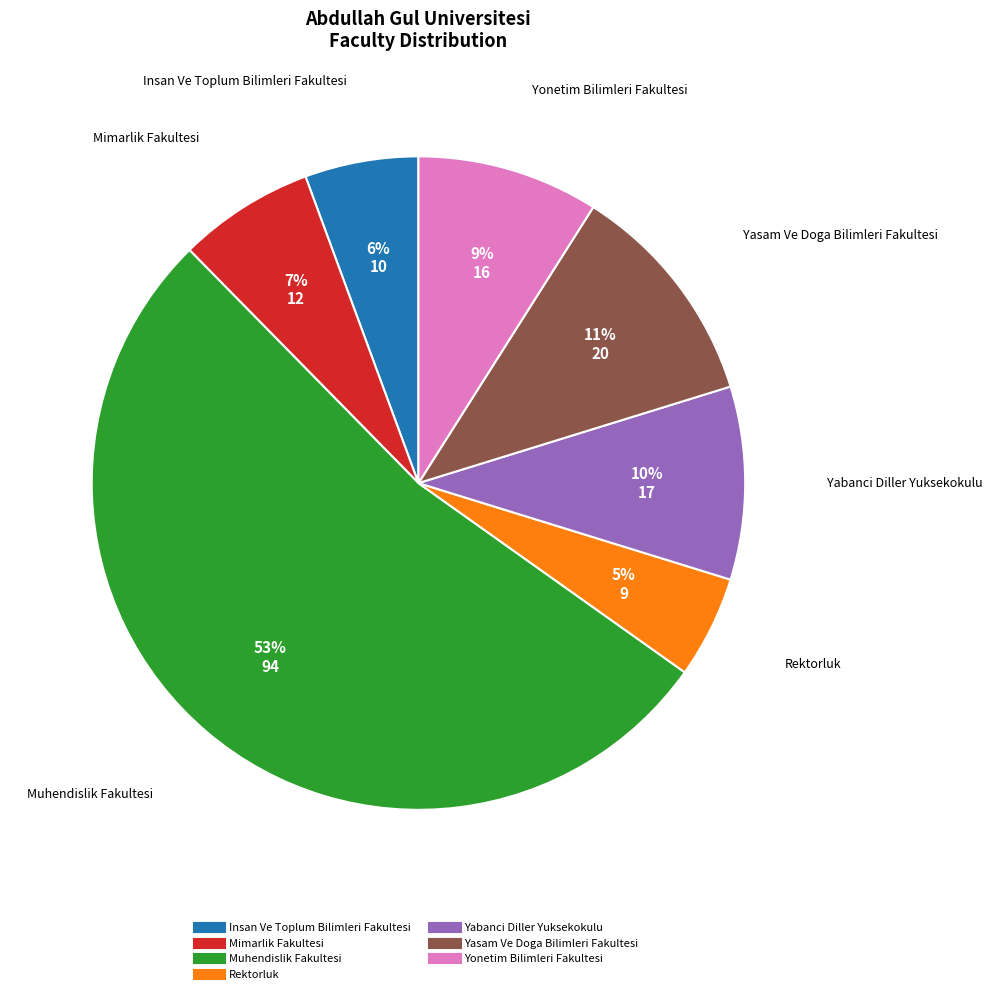

Count the number of slices in the pie.

7